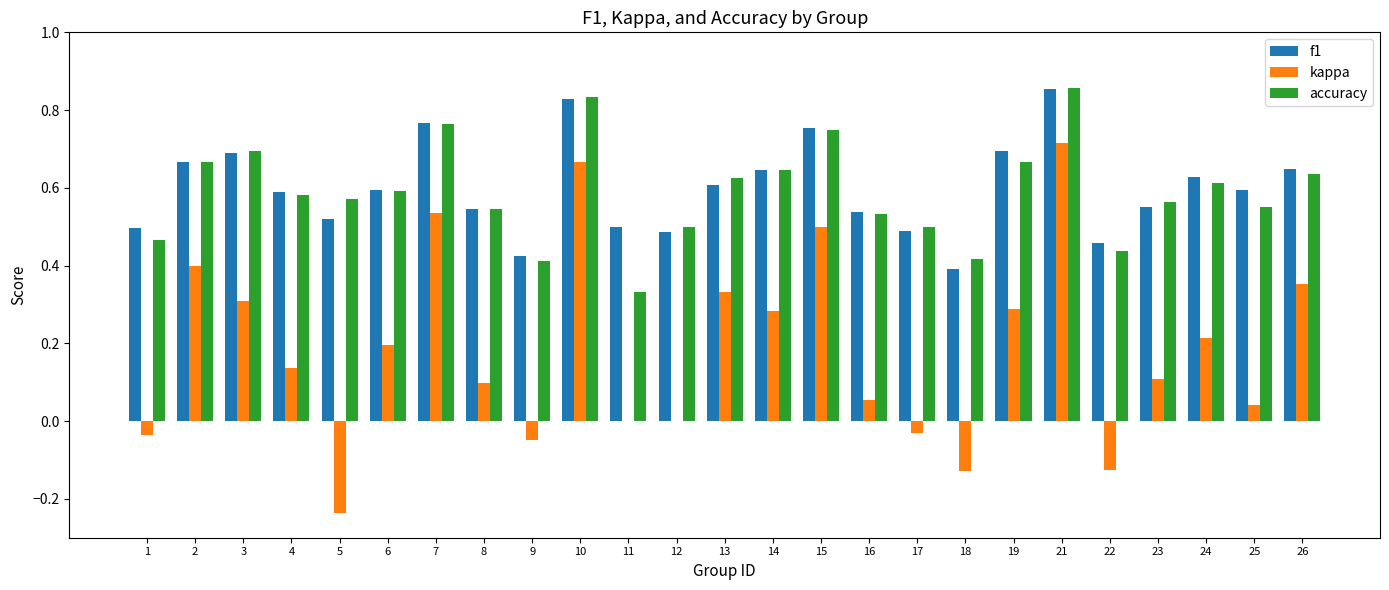

The kappa series shows -0.0 at 1. True or false?

True